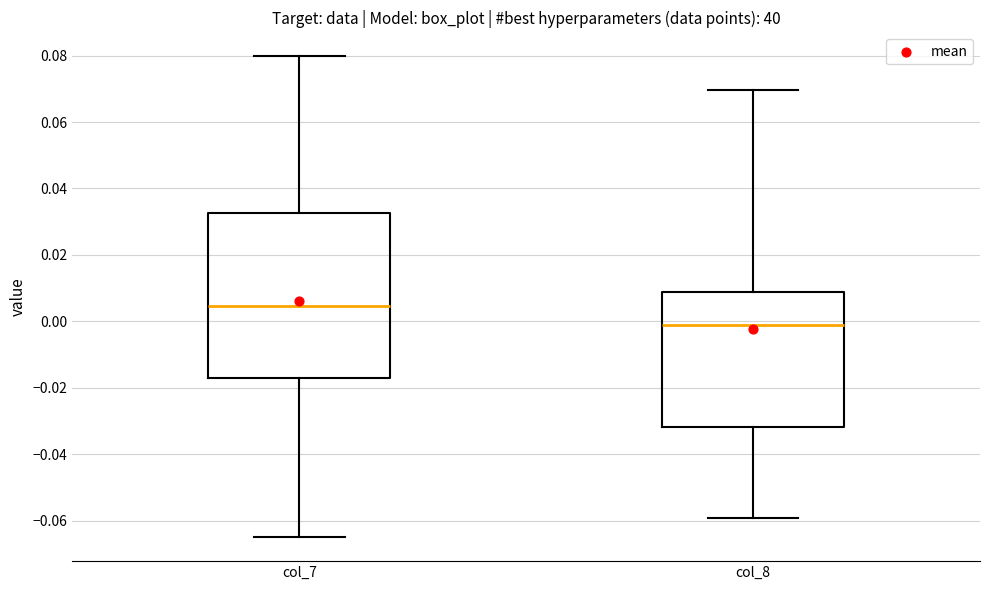

Which box's median line is the highest?

col_7